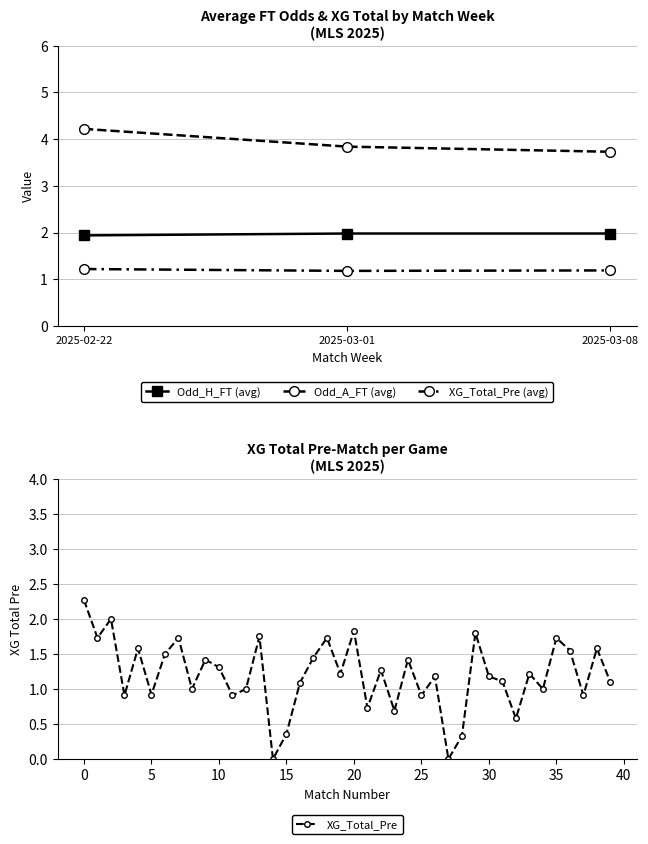

Rank the series by their maximum value, from lowest to highest.

XG_Total_Pre, Odd_H_FT, Odd_A_FT